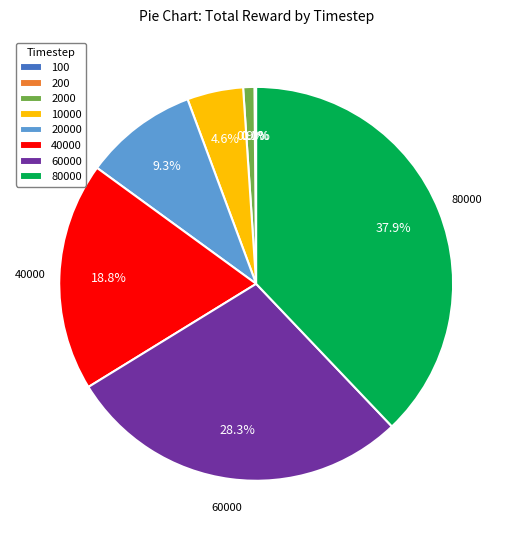

What portion of the pie excludes 40000?

81.2%